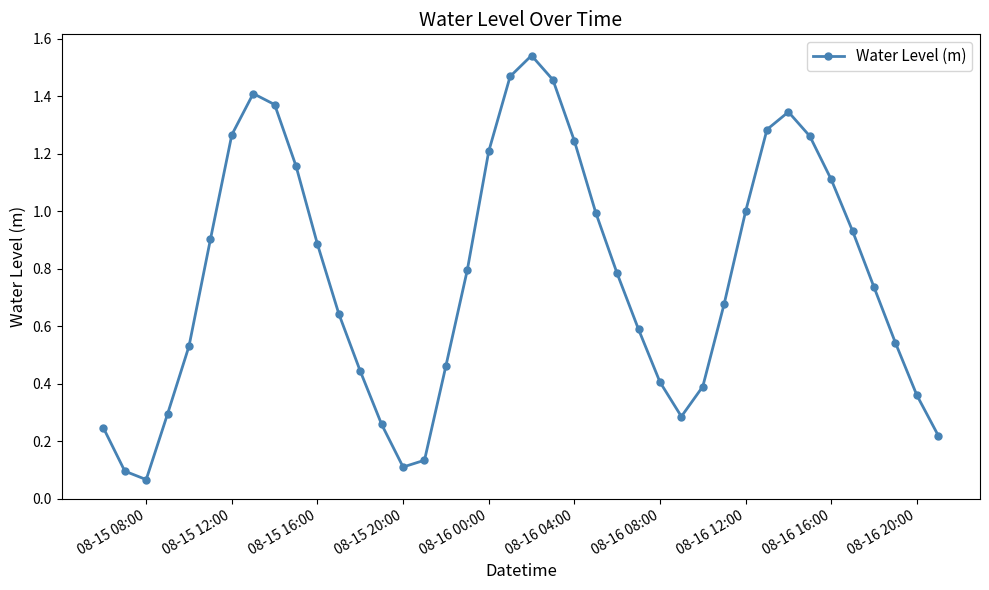

How many interior local valleys (lower than both neighbors) does the data have?

3